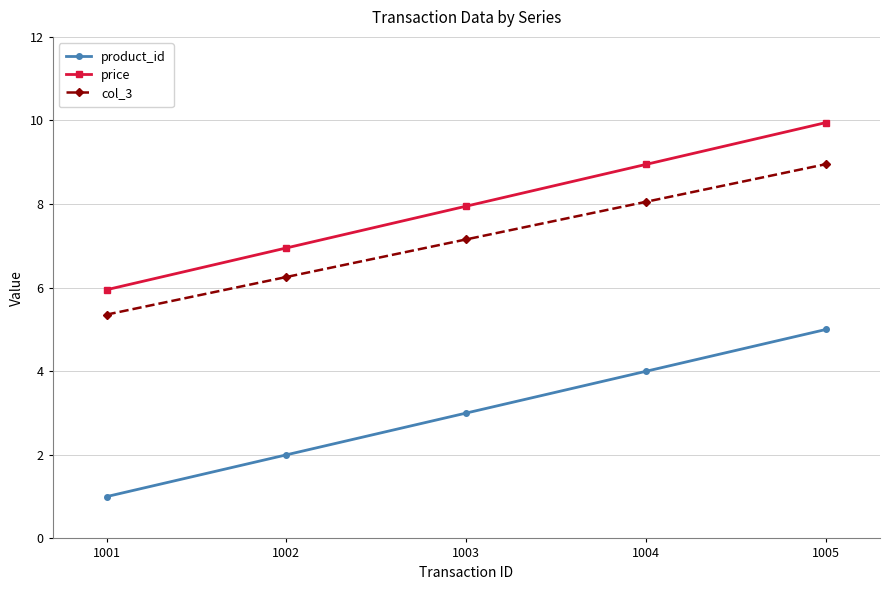

True or false: col_3 and price intersect in this chart.

False